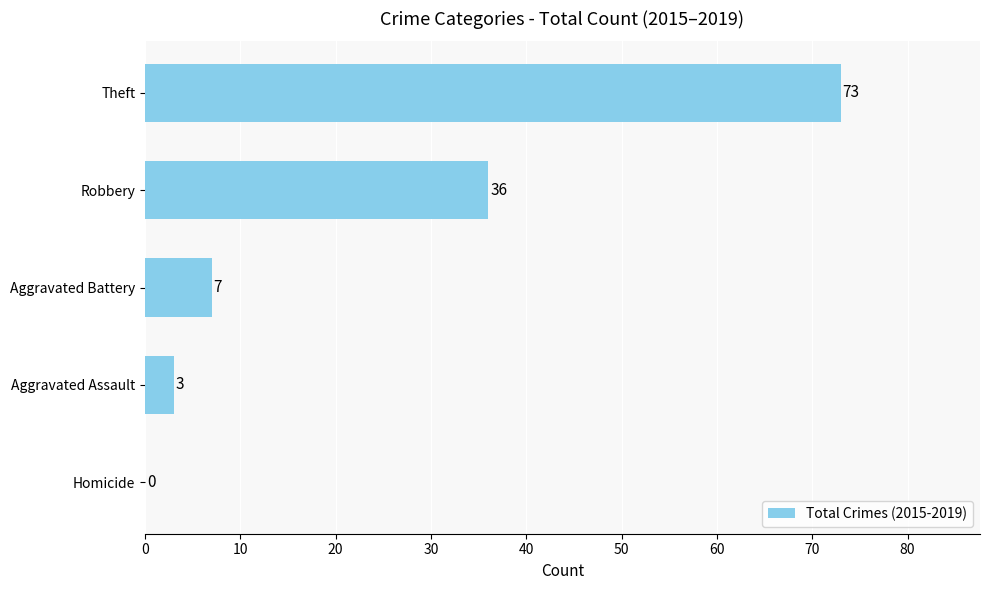

True or false: the data shows 47 at Theft.

False